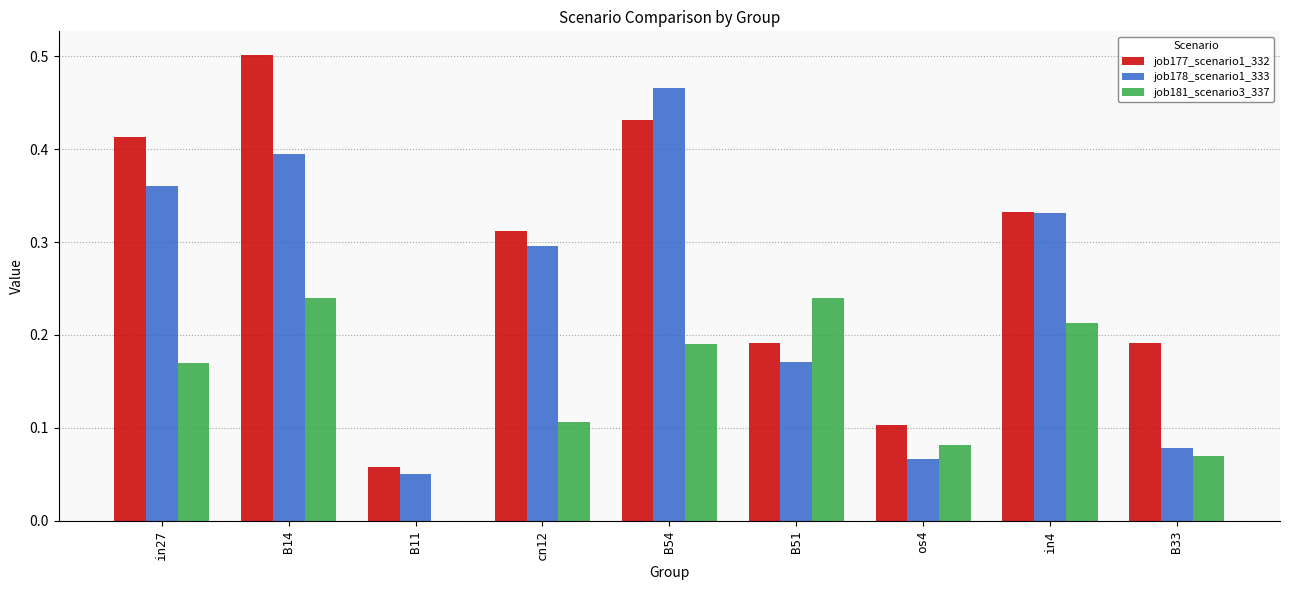

Which series has the largest total across all categories?

job177_scenario1_332